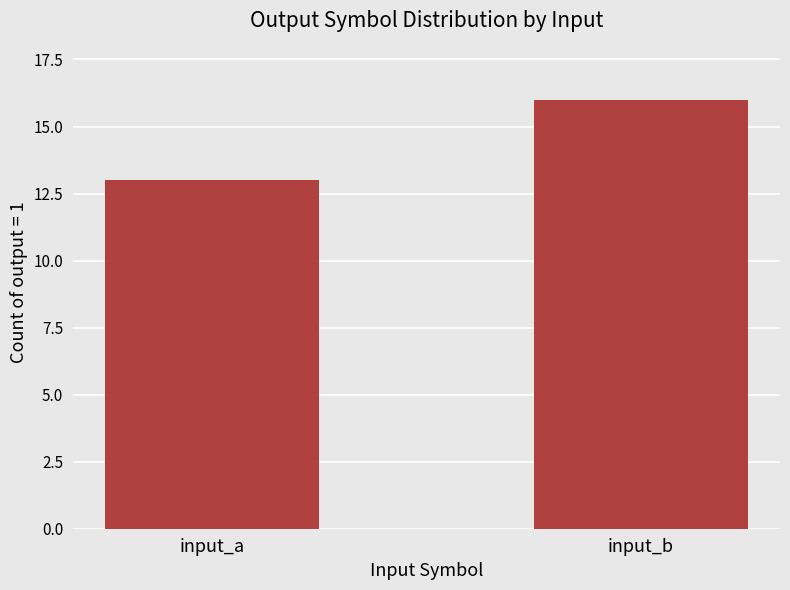

Reading left to right, extract all data points from this chart.

13	16